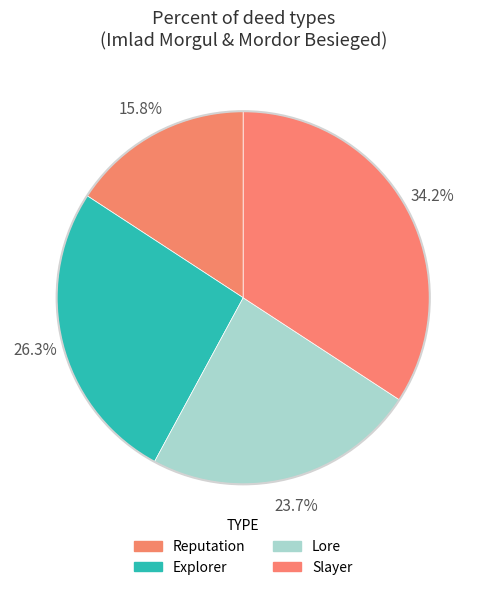

Is it true that Explorer is 29% of the pie?

False